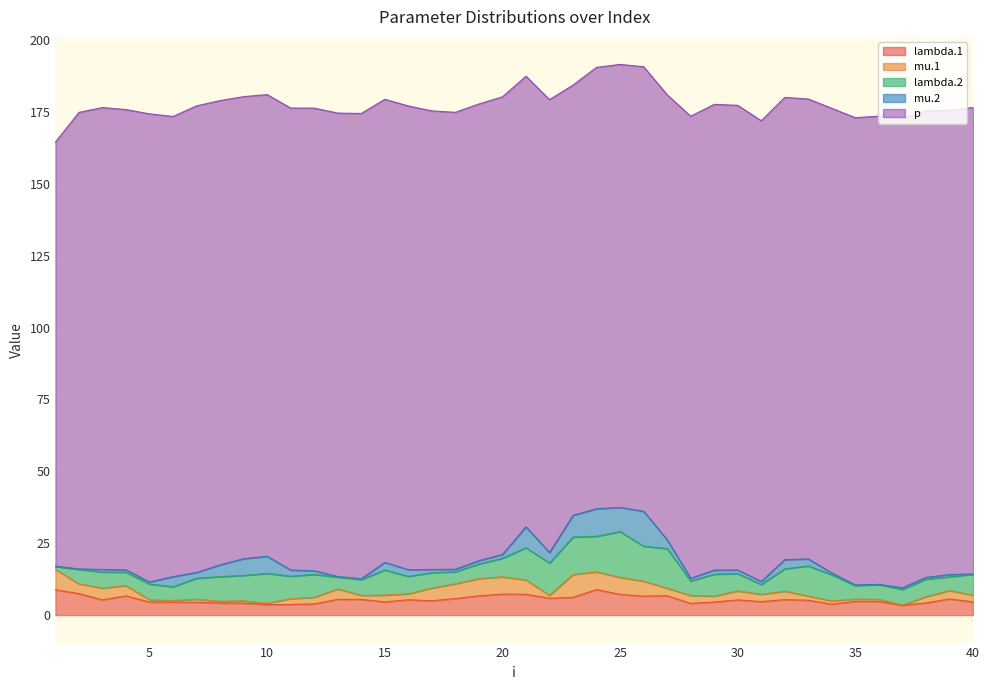

Is the value of lambda.2 at 32 greater than the value of mu.2 at 12?

Yes